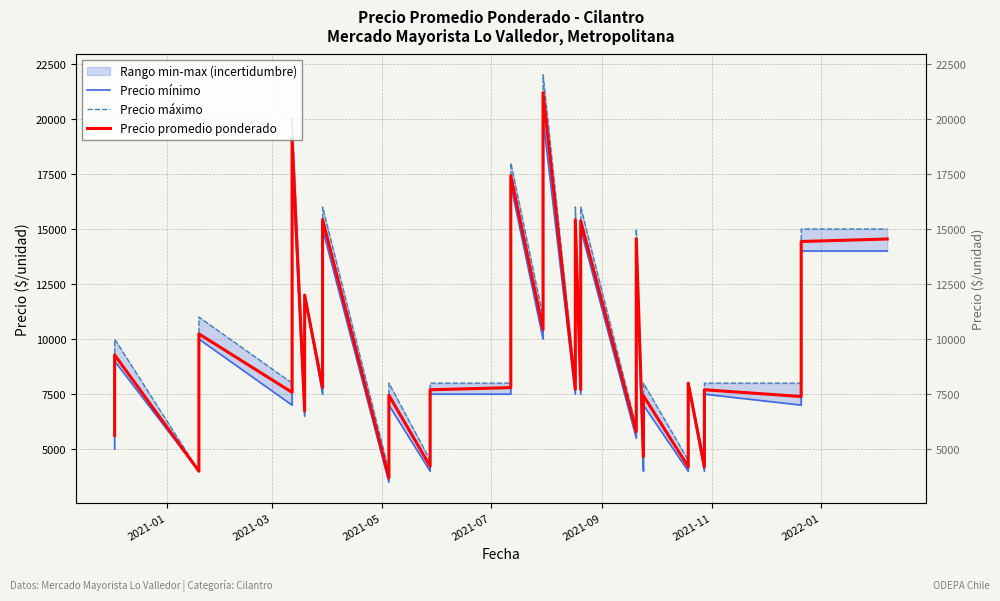

Reading right to left, extract all data points from this chart.

Precio mínimo: 14000	14000	7000	7500	6000	4000	8000	7500	4000	7000	6000	4000	14000	5500	15000	7500	15000	7500	20000	10000	17000	7500	7500	4000	7000	3500	15000	7500	12000	10000	6500	18000	14000	12000	7000	10000	5000	4000	9000	5000
Precio máximo: 15000	15000	8000	8000	6000	4500	8000	7500	4500	8000	6000	5000	15000	6000	16000	8000	16000	8000	22000	11000	18000	8000	8000	4500	8000	4000	16000	8000	12000	10000	7000	20000	15000	12000	8000	11000	6000	4000	10000	6000
Precio promedio ponderado: 14545	14431	7391	7698	6000	4194	8000	7500	4202	7429	6000	4657	14562	5800	15366	7711	15422	7718	21188	10434	17422	7795	7698	4223	7448	3695	15429	7797	12000	10000	6736	19091	14452	12000	7579	10236	5673	4000	9282	5622